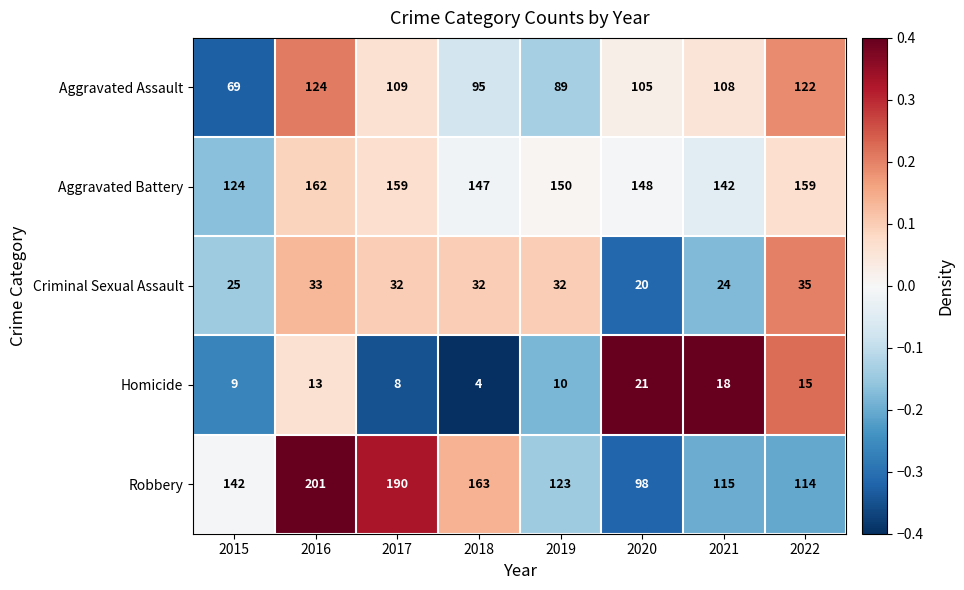

Between 2015 and 2018, which series saw the biggest shift?

Aggravated Assault